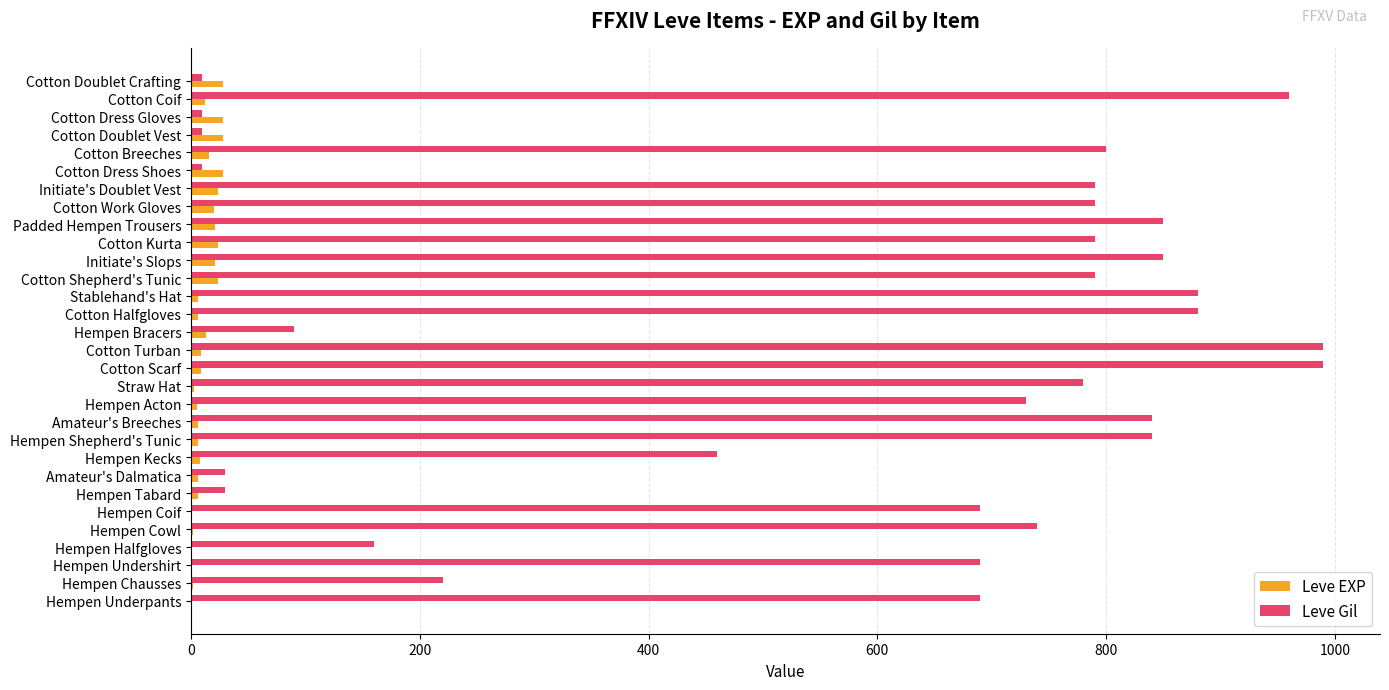

True or false: Leve Gil has a value of 90 at Hempen Bracers.

True